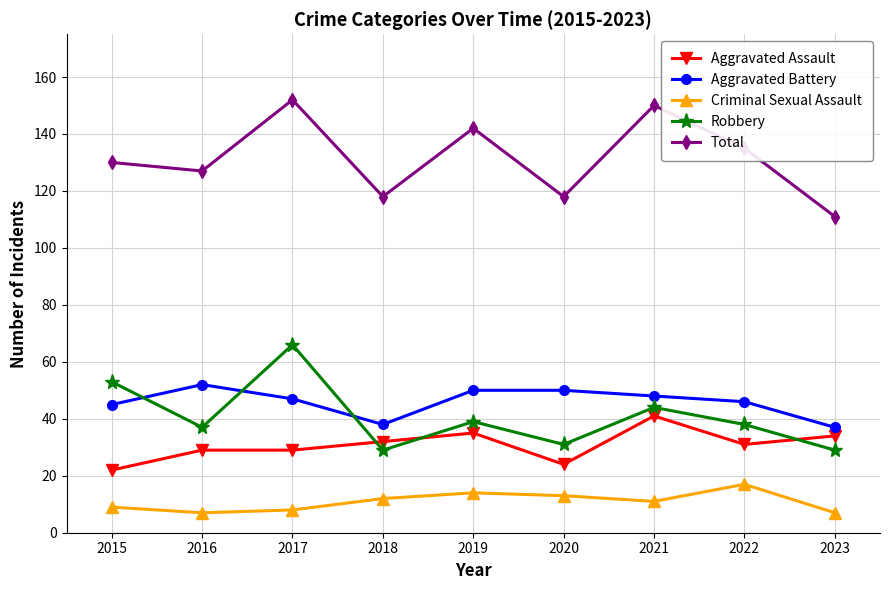

True or false: Criminal Sexual Assault and Aggravated Battery intersect in this chart.

False